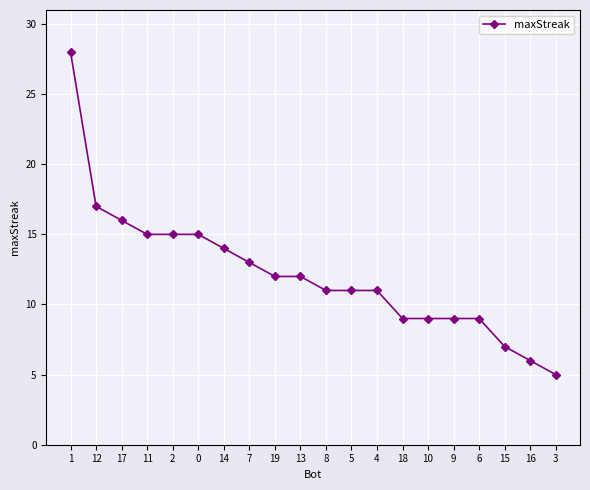

What is the label of the 13th point from the right?

7